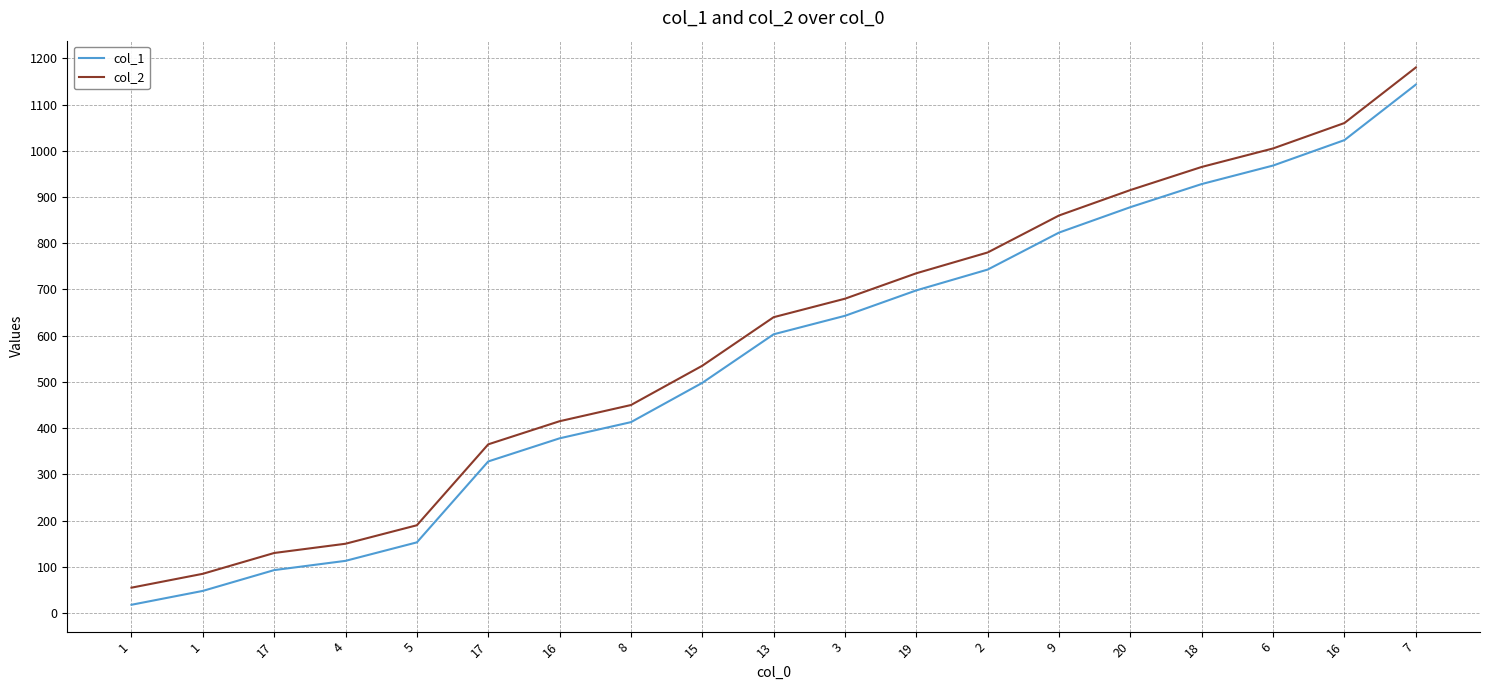

Which series changed the most between 4 and 16?

col_1